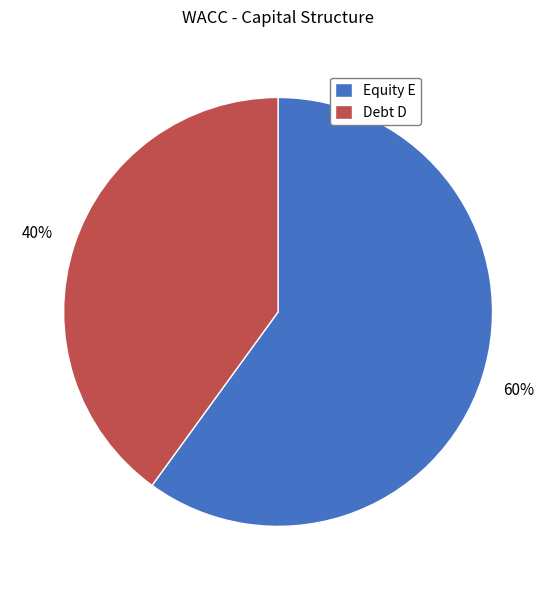

How many slices are in this pie chart?

2